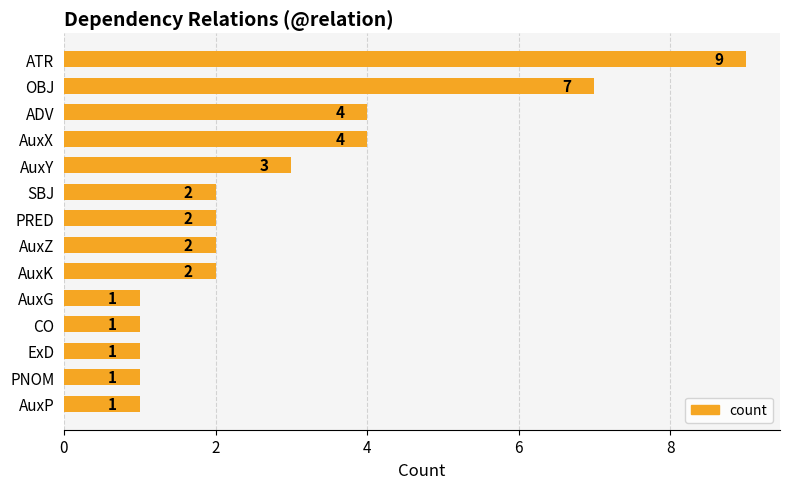

What is the label of the 10th bar from the top?

AuxG